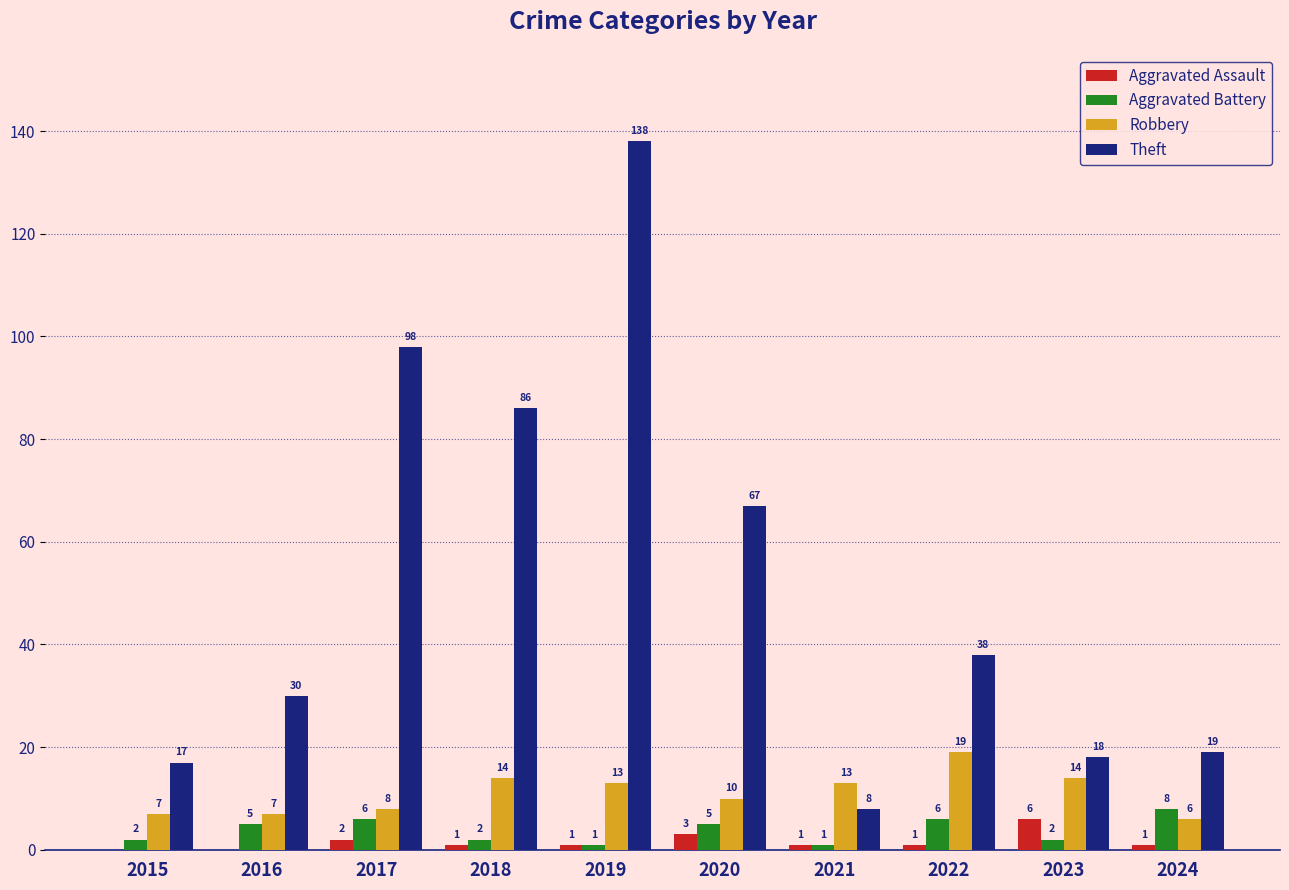

What is the difference between the Robbery values at 2017 and 2015?

1